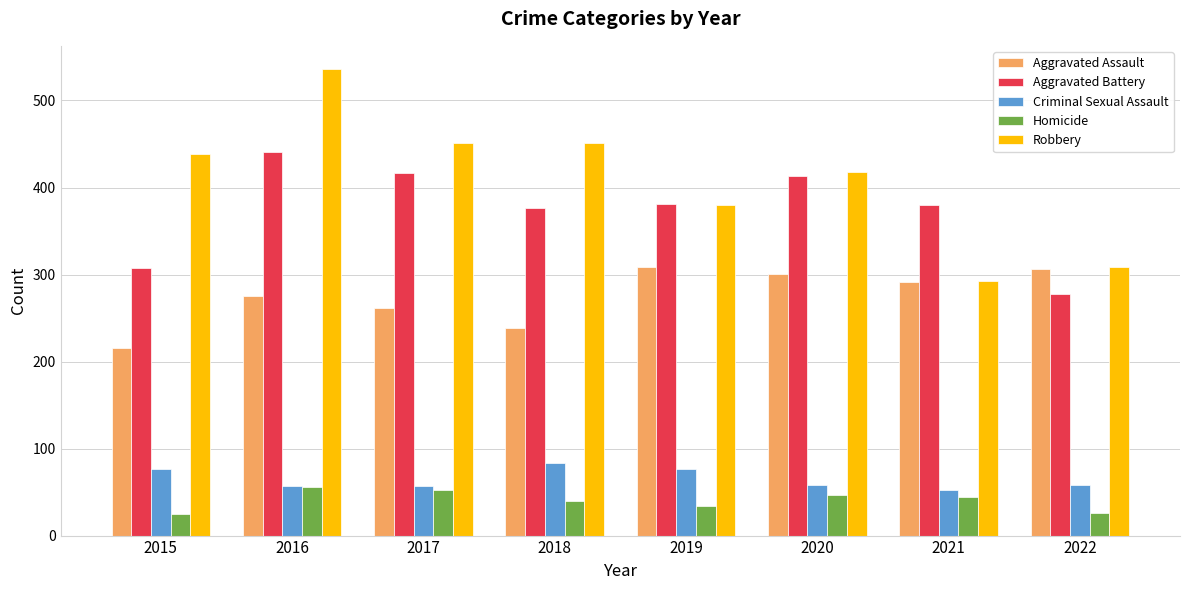

Which series has the largest total across all categories?

Robbery